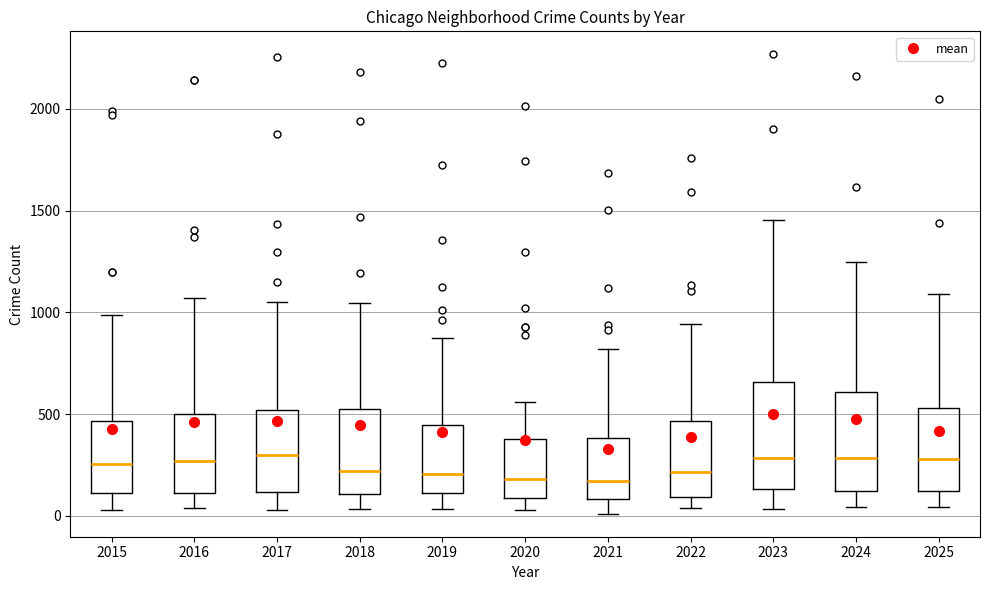

Where is the upper edge of the box at x = 2015 on the y-axis? The values are not printed on the chart, so give them approximately, as read against the axis.

450